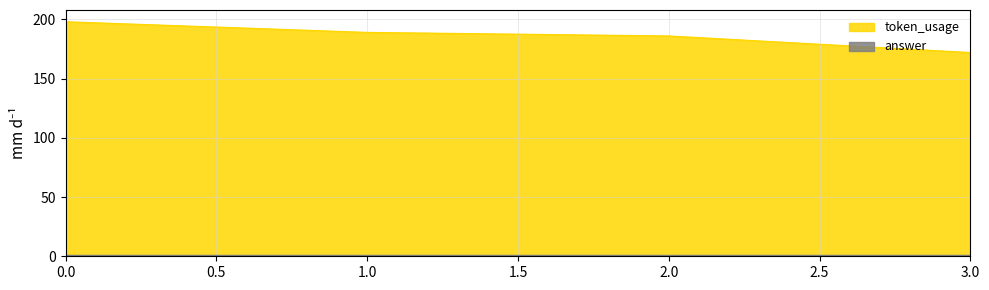

List the labels in order of value, smallest first.

3, 2, 1, 0